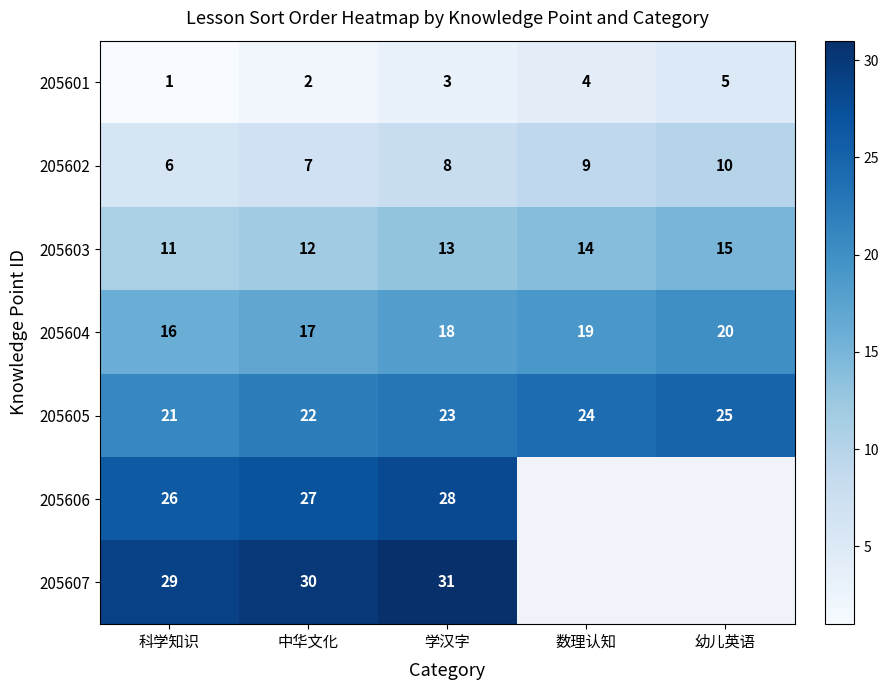

At which label does 205605 reach its minimum?

科学知识